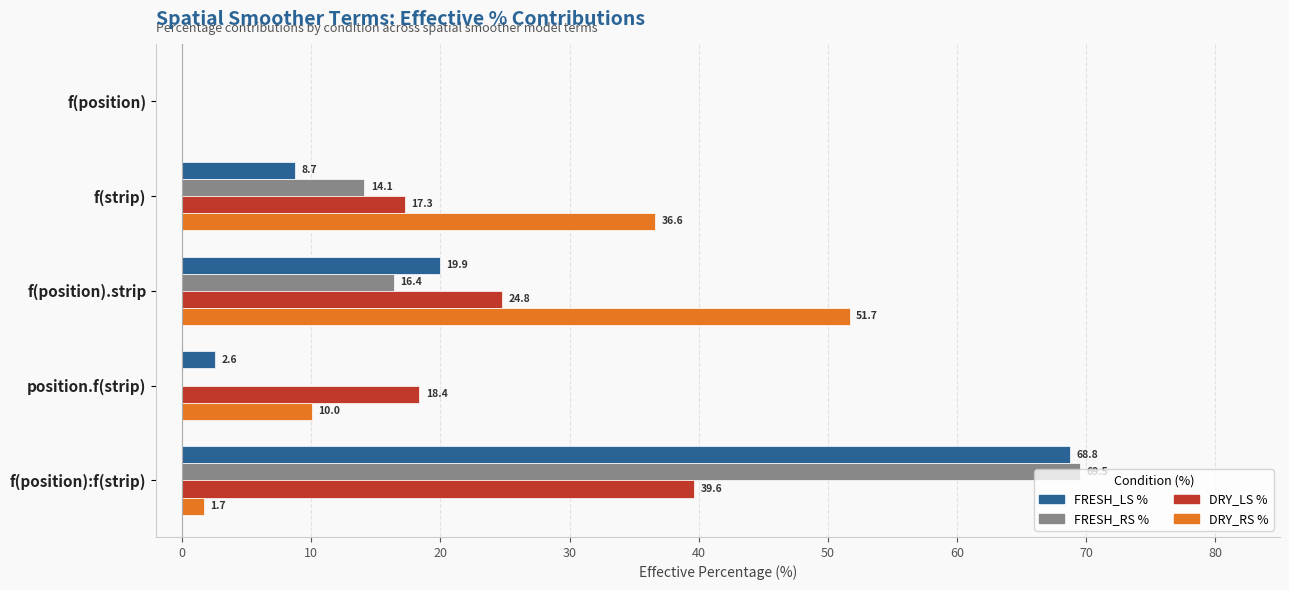

The FRESH_RS % series shows 26.3 at f(position).strip. True or false?

False